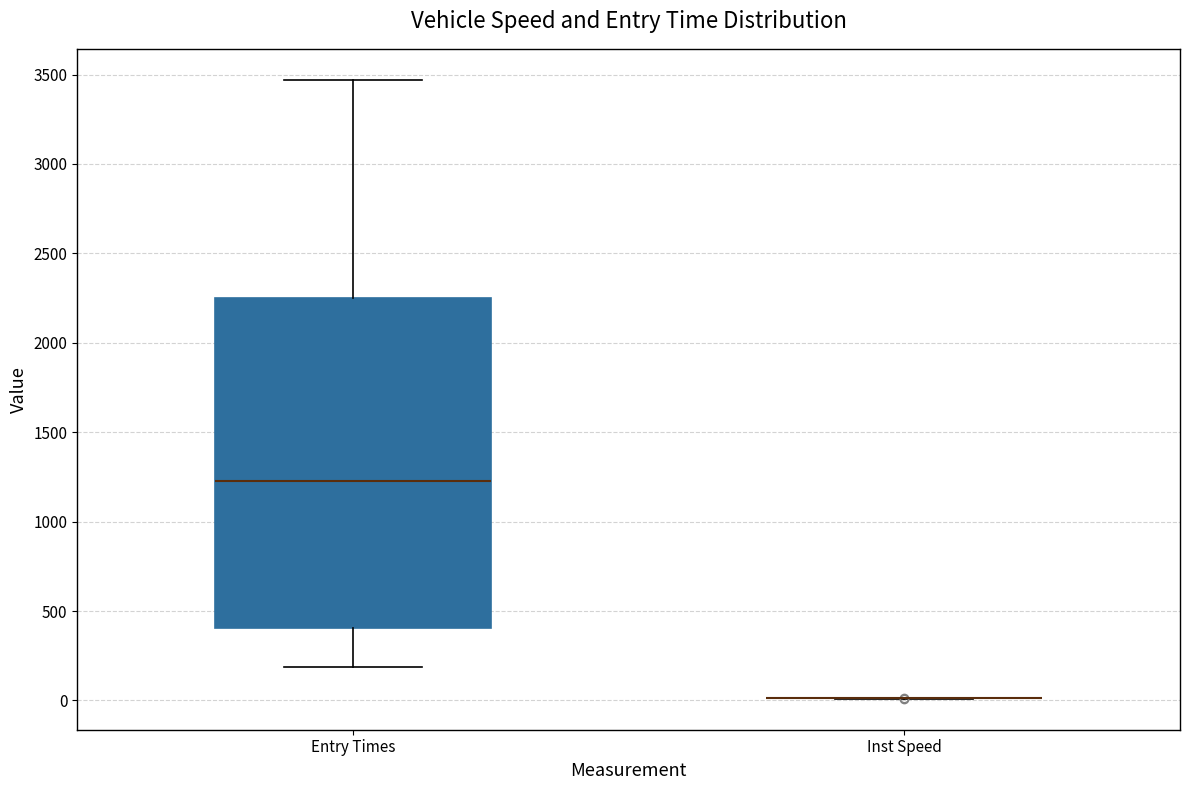

Reading left to right, transcribe this box plot: for each box, give where its median line is, the range the box spans, and where its two whiskers end, as read against the y-axis. The values are not printed on the chart, so give them approximately, as read against the axis.

Entry Times: median 1250, box 400 to 2250, whiskers 200 to 3450
Inst Speed: box collapsed to a line at 0, whiskers 0 to 0